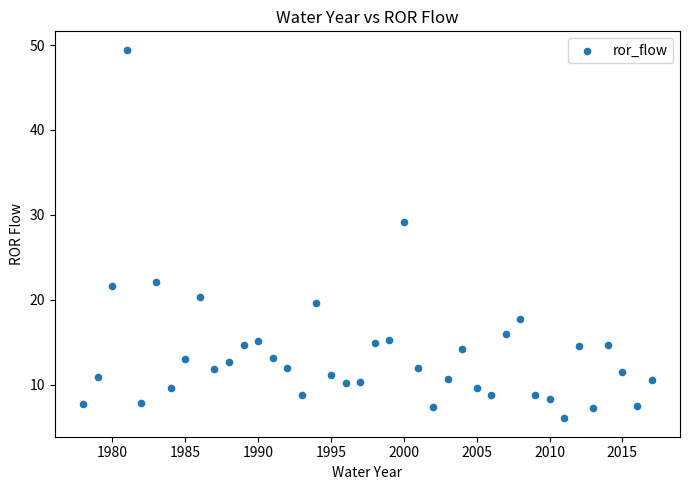

What is the range of X values (max minus min)?

39.0